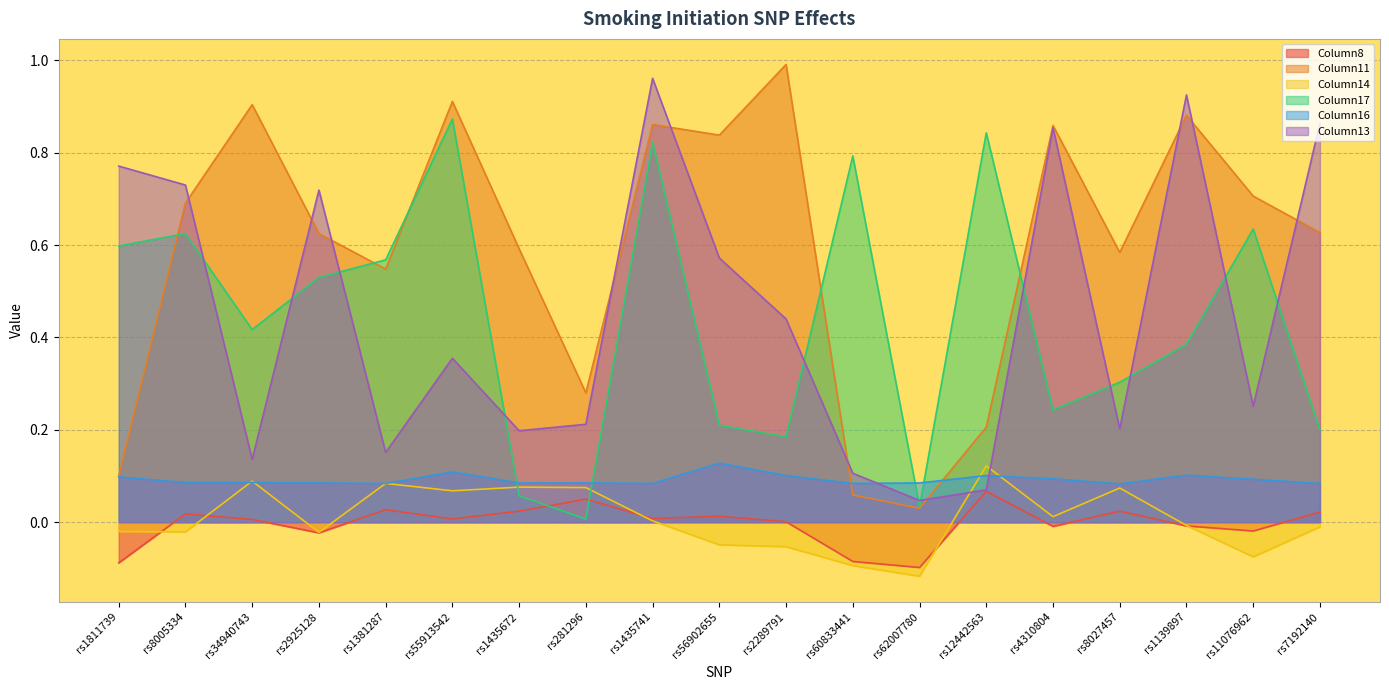

Which series changed the most between rs1435741 and rs7192140?

Column17